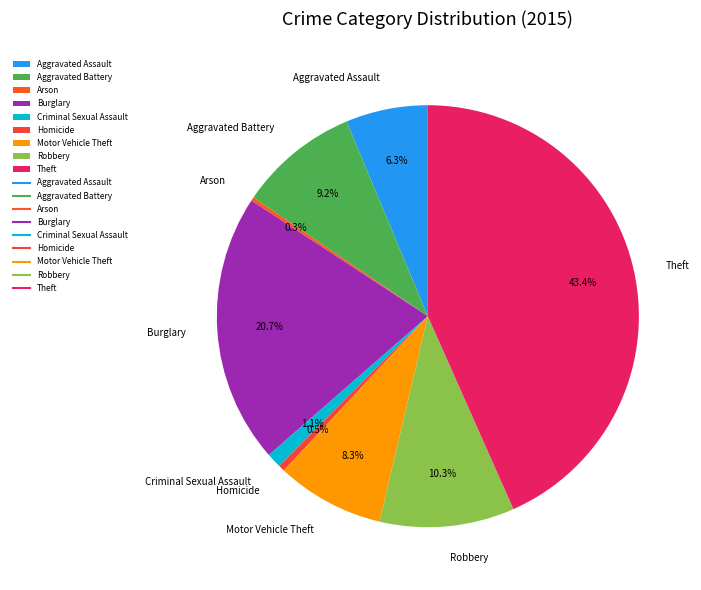

What percentage is the Theft slice, to the nearest percent?

43%